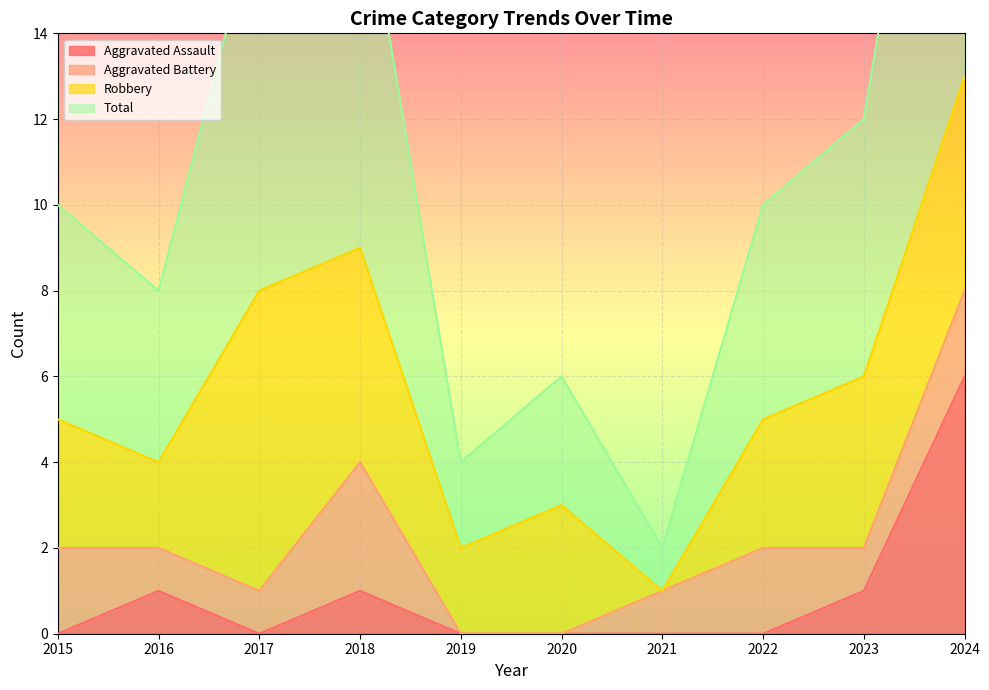

The Aggravated Assault series shows -2 at 2015. True or false?

False